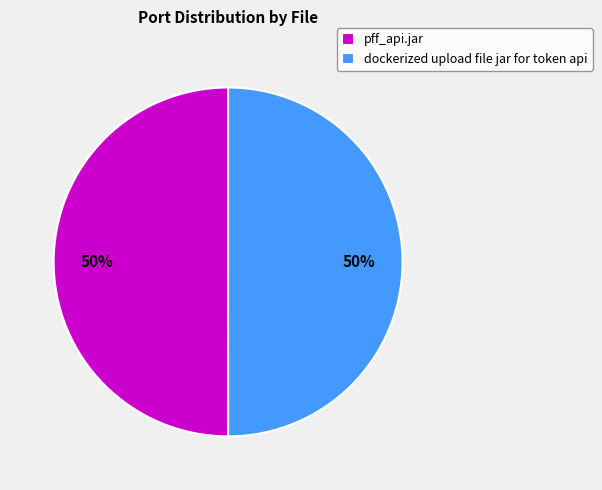

What is the ratio of the value at pff_api.jar to the value at dockerized upload file jar for token api?

1.0